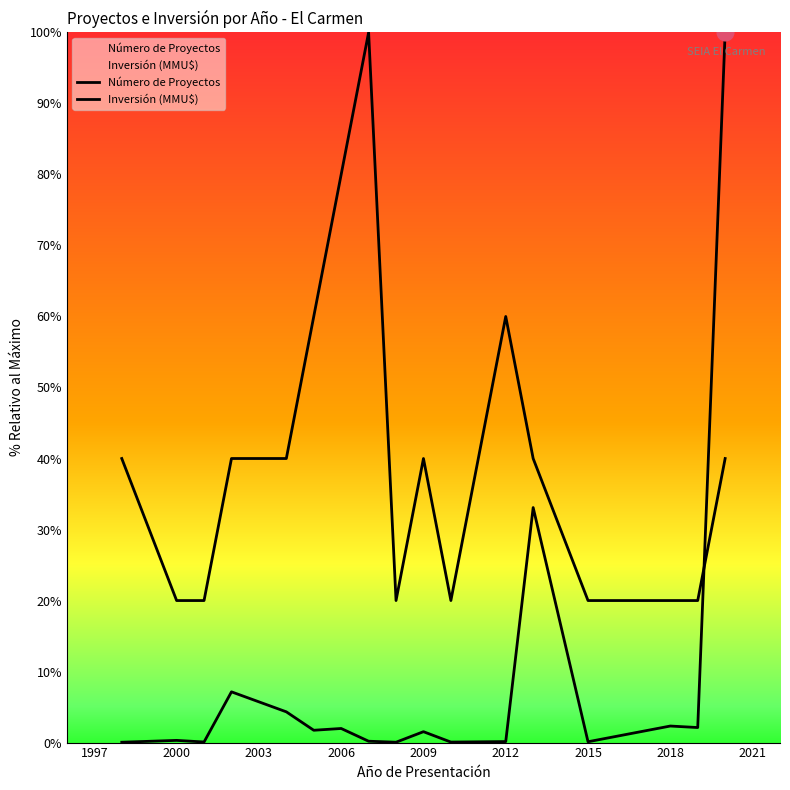

Reading right to left, what are all the values shown in this chart?

Número de Proyectos: 40.0	20.0	20.0	20.0	40.0	60.0	20.0	40.0	20.0	100.0	80.0	60.0	40.0	40.0	20.0	20.0	40.0
Inversión (MMU$): 100.0	2.1	2.3	0.1	33.1	0.1	0.1	1.5	0.1	0.2	2.0	1.7	4.3	7.1	0.1	0.3	0.0